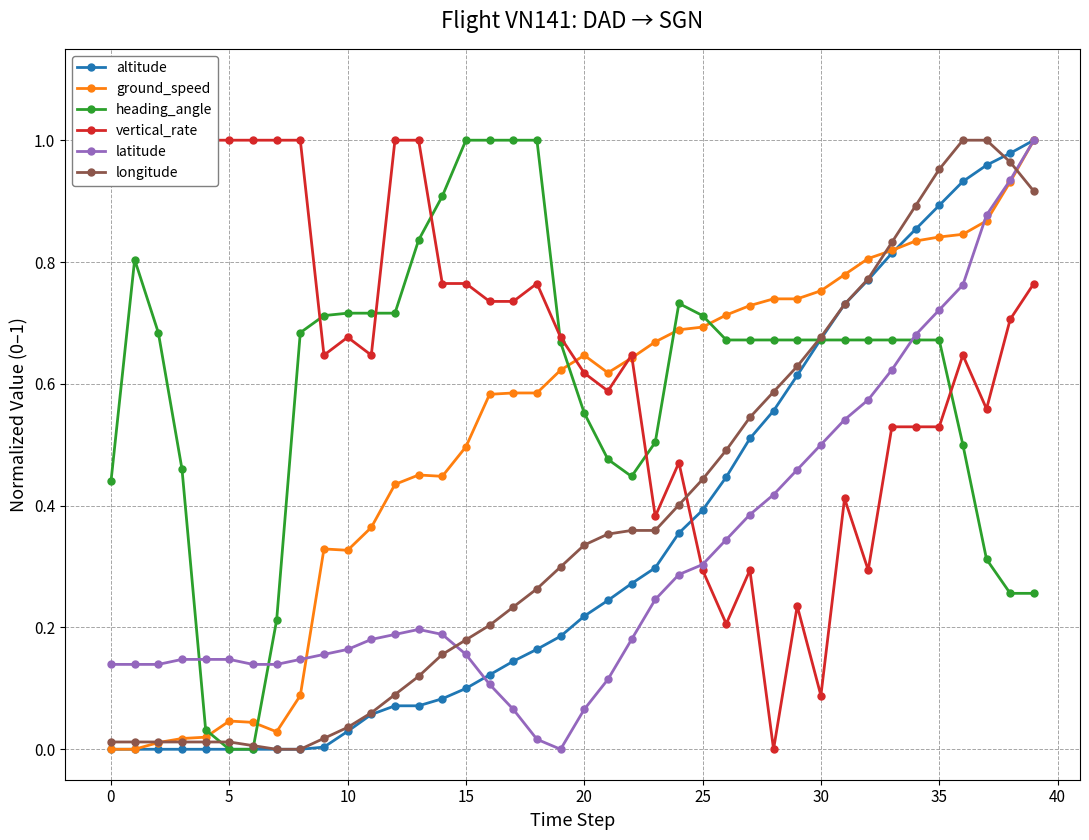

What is the highest value of the vertical_rate series?

1.0